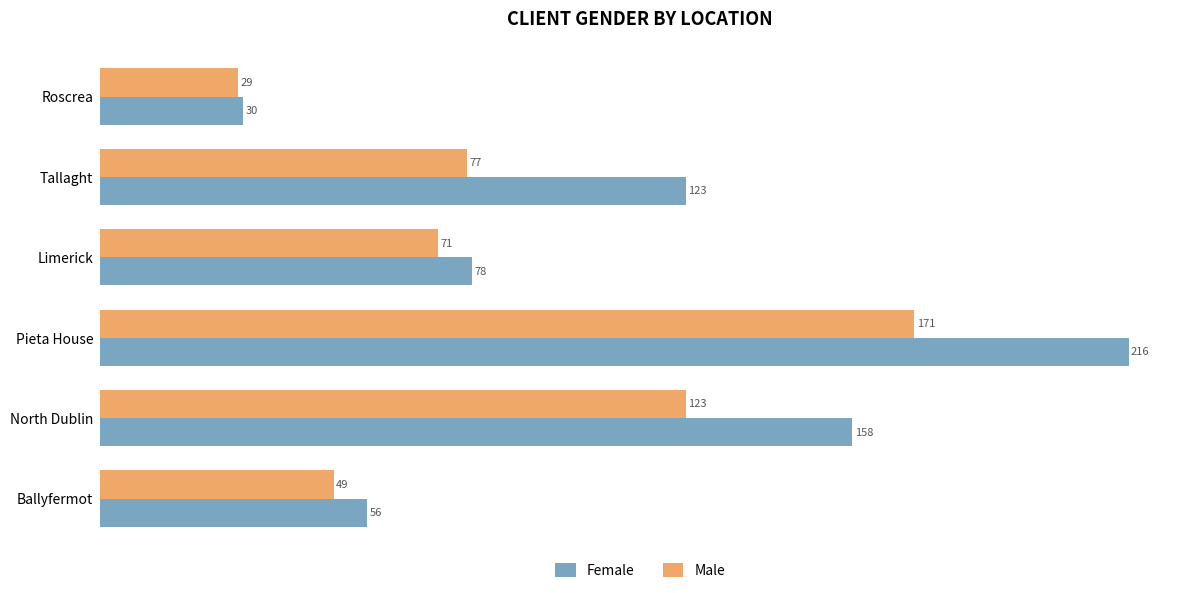

What is the spread (max minus min) of values at Tallaght?

46